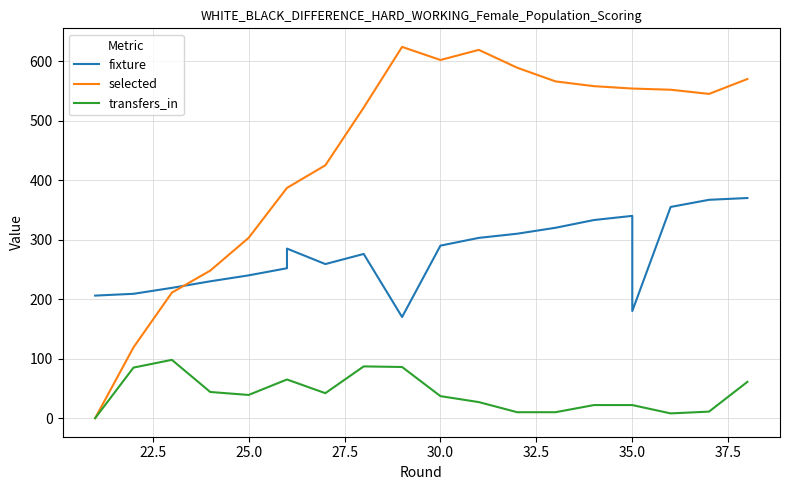

True or false: transfers_in and selected cross at least once.

False